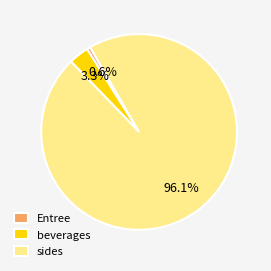

How many slices are in this pie chart?

3